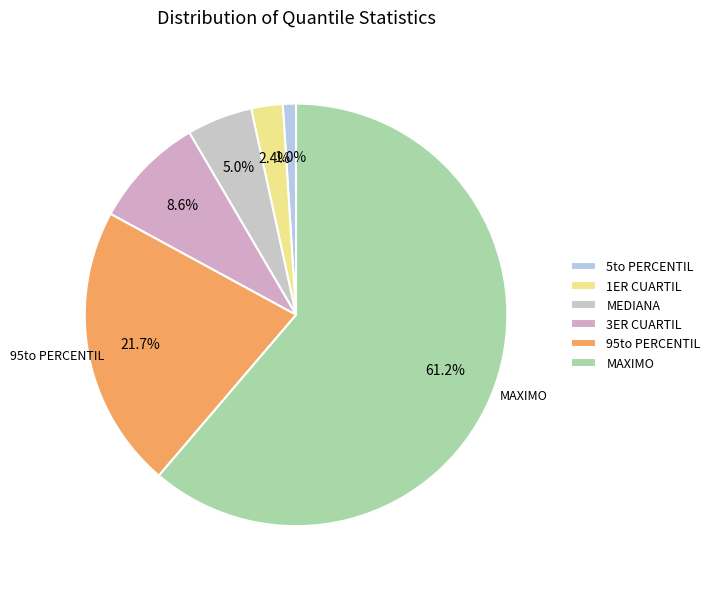

Is 95to PERCENTIL the majority of the pie?

No